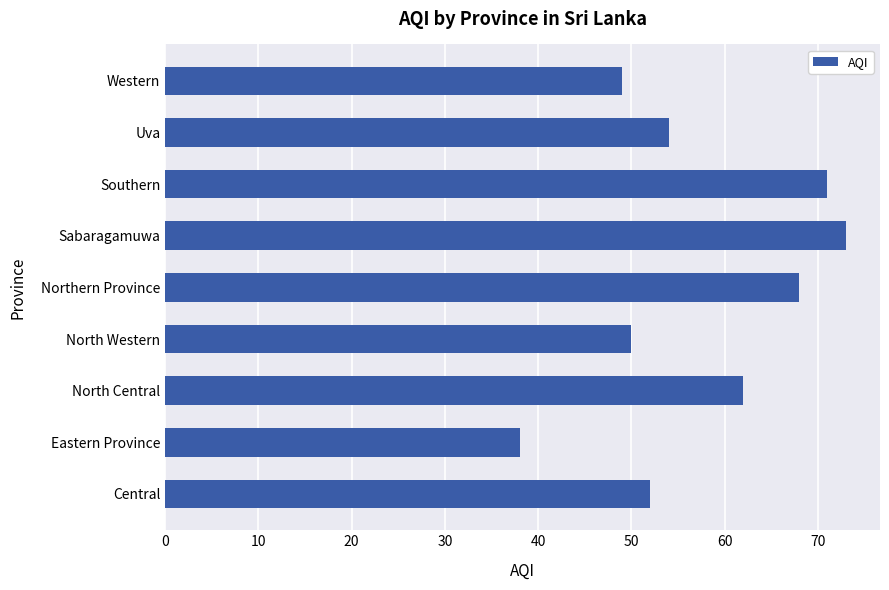

At which label is the value closest to 55?

Uva